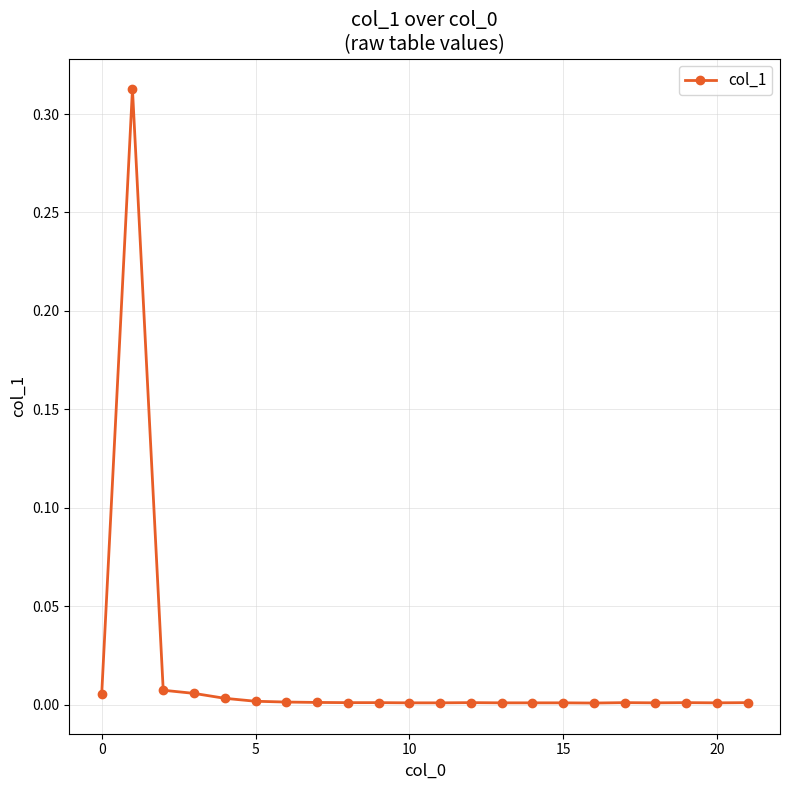

Does the chart display data point markers on the line(s)?

Yes